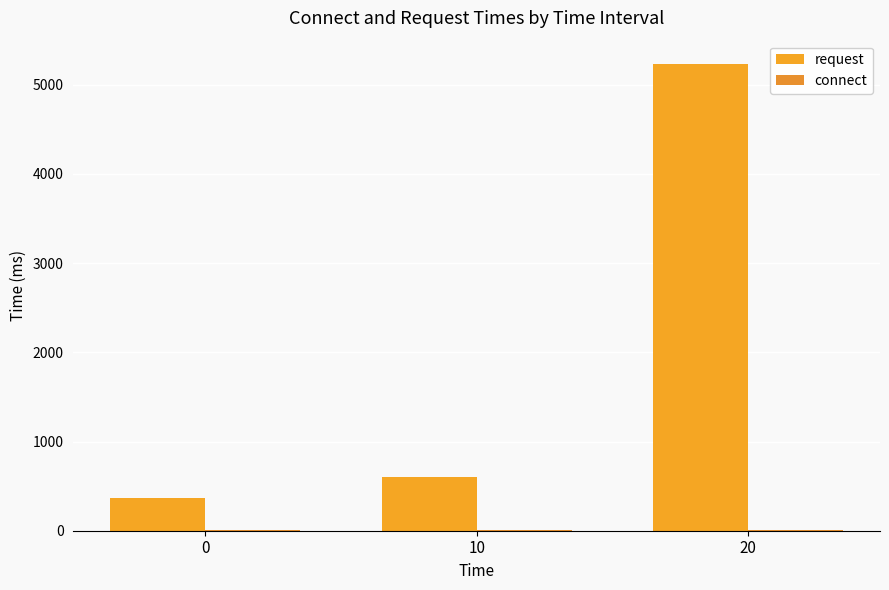

Where is request nearest to the value 2799?

10